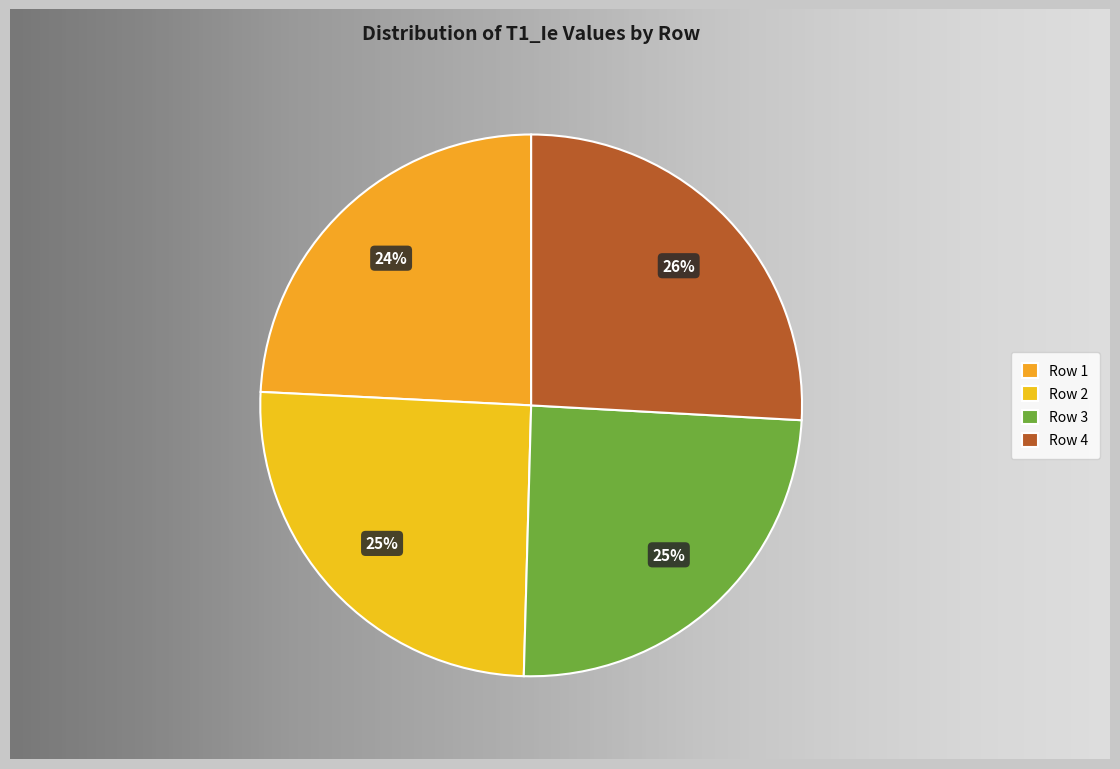

Rank the categories by value from highest to lowest.

4, 2, 3, 1